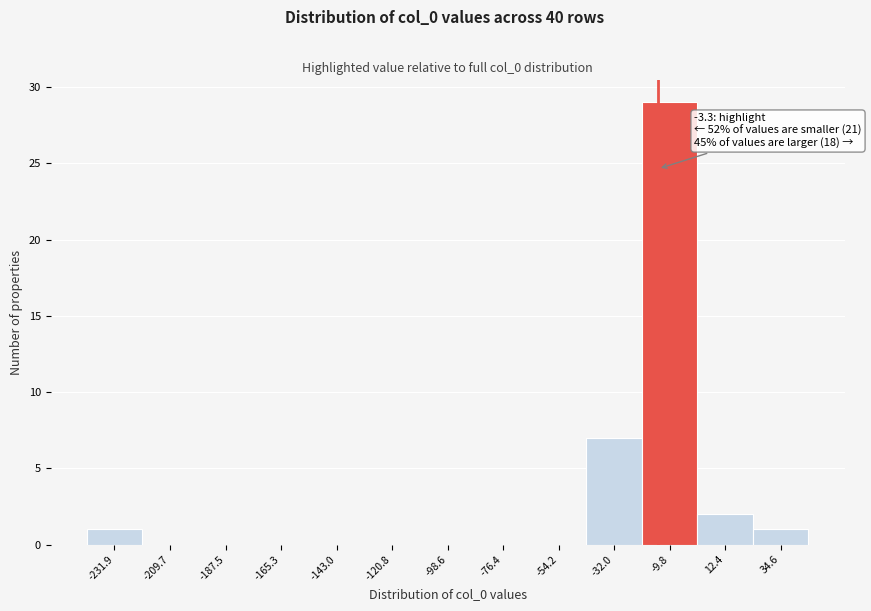

Reading left to right, extract all data points from this chart.

-231.9=1	-209.7=0	-187.5=0	-165.3=0	-143.0=0	-120.8=0	-98.6=0	-76.4=0	-54.2=0	-32.0=7	-9.8=29	12.4=2	34.6=1